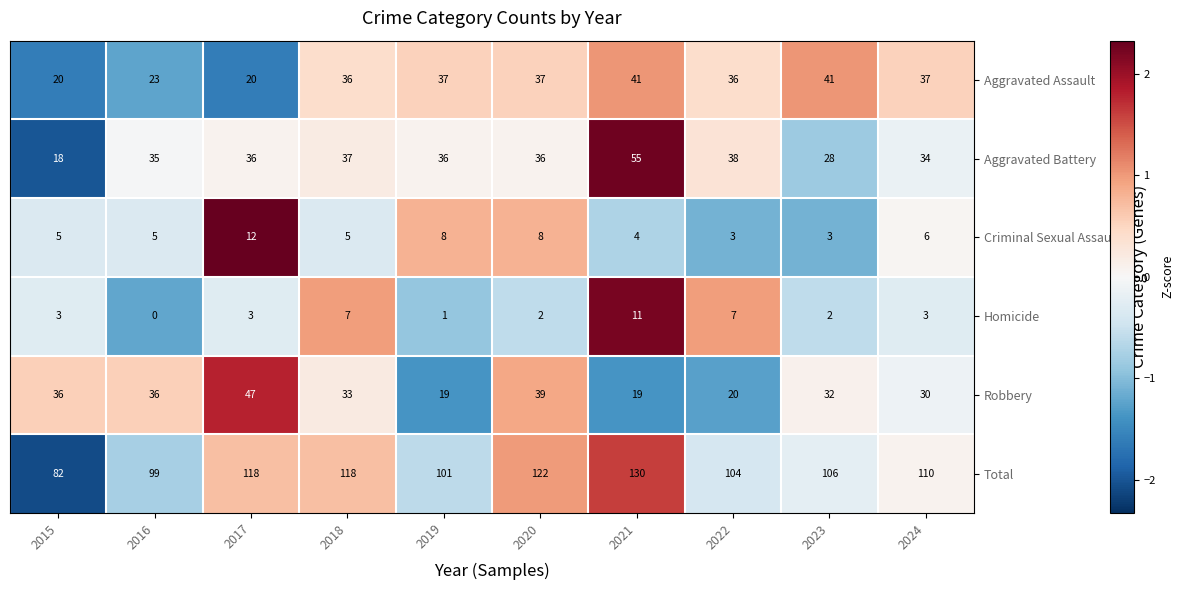

Which series changed the most between 2016 and 2017?

Total